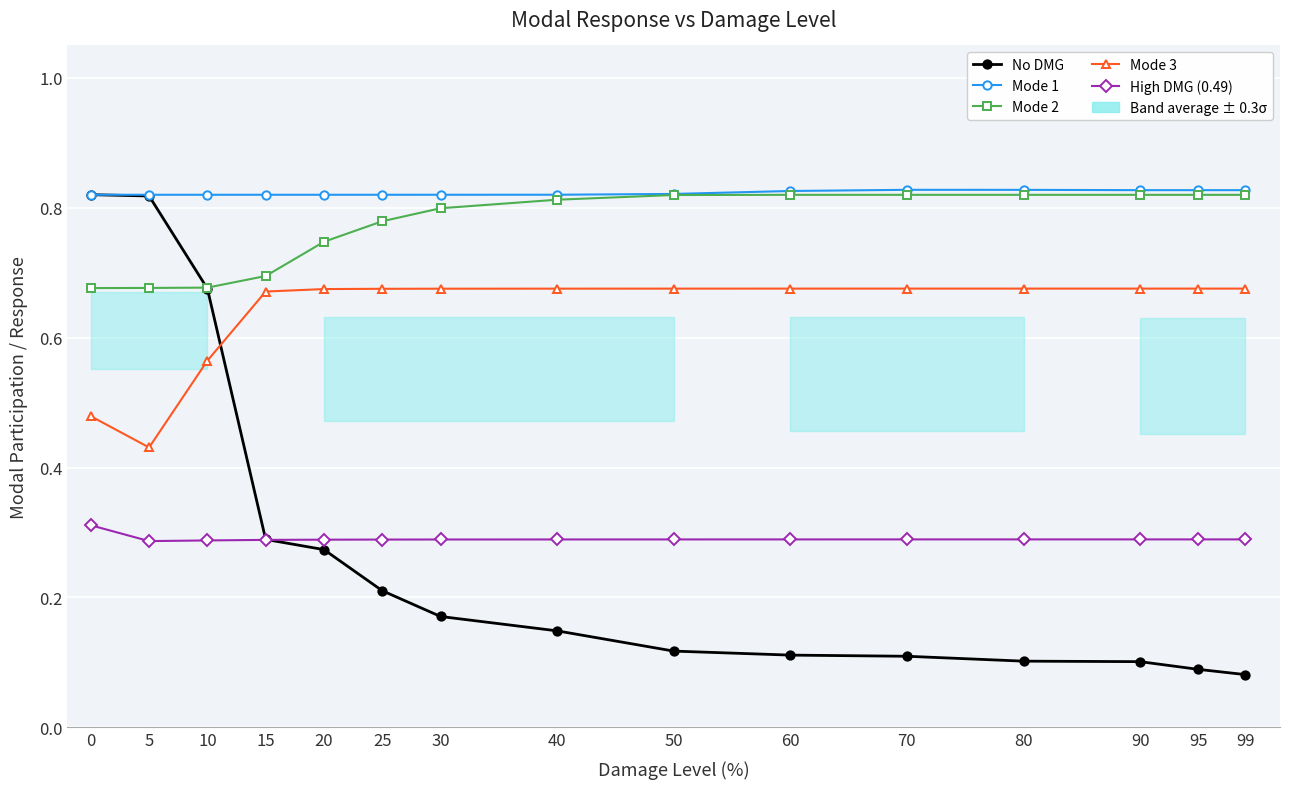

Is it true that Mode 3 equals 0.7 at 60?

True